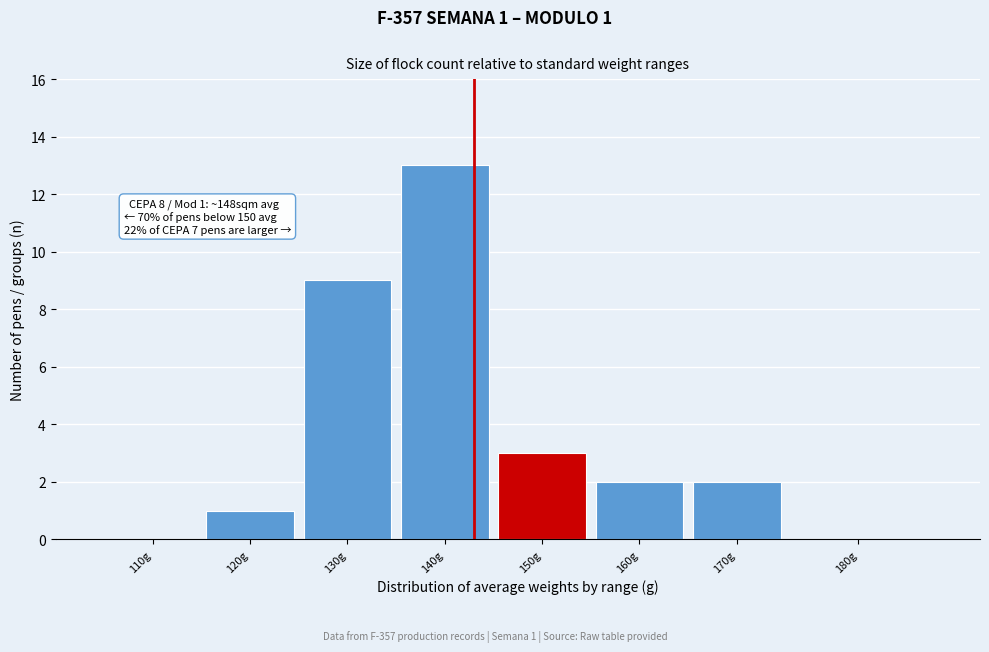

Reading left to right, what are all the values shown in this chart?

110g=0	120g=1	130g=9	140g=13	150g=3	160g=2	170g=2	180g=0